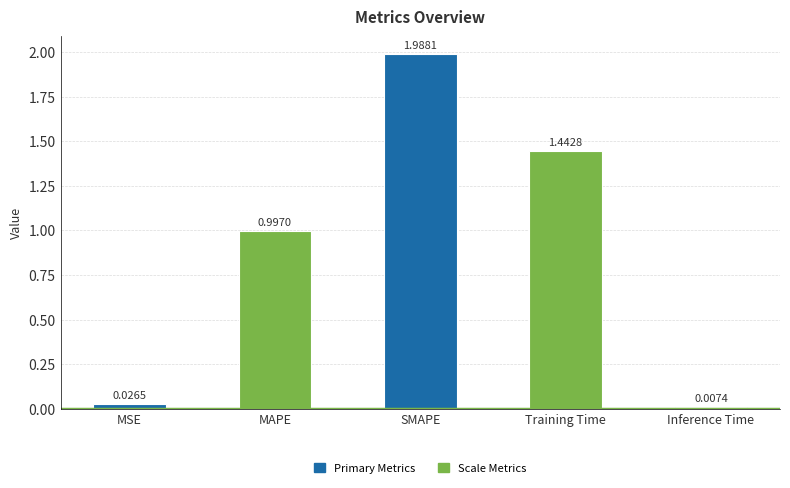

Which label corresponds to the largest value in the chart?

SMAPE